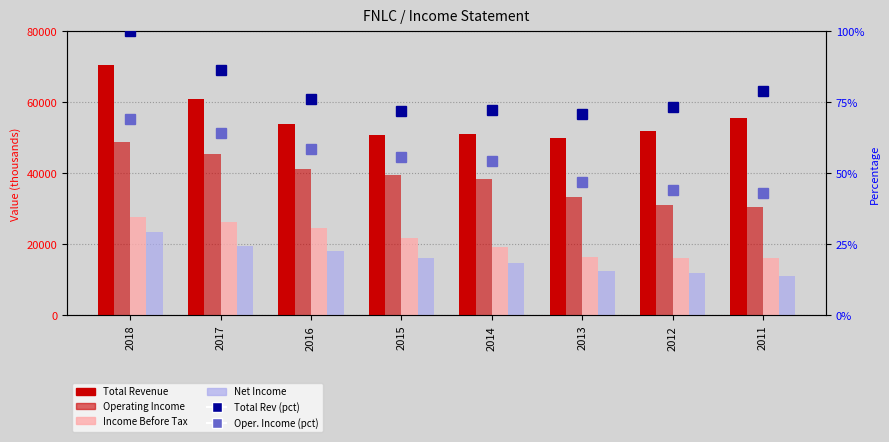

Reading left to right, list all the values displayed in this chart.

Total Revenue: 70500.0	60800.0	53800.0	50800.0	51000.0	49900.0	51800.0	55700.0
Operating Income: 48700.0	45300.0	41300.0	39400.0	38400.0	33200.0	31100.0	30400.0
Income Before Tax: 27800.0	26200.0	24500.0	21700.0	19300.0	16400.0	16100.0	16200.0
Net Income: 23500.0	19600.0	18000.0	16200.0	14700.0	12600.0	12000.0	11200.0
Total Revenue (pct): 100.0	86.2	76.3	72.1	72.3	70.8	73.5	79.0
Operating Income (pct): 69.1	64.3	58.6	55.9	54.5	47.1	44.1	43.1